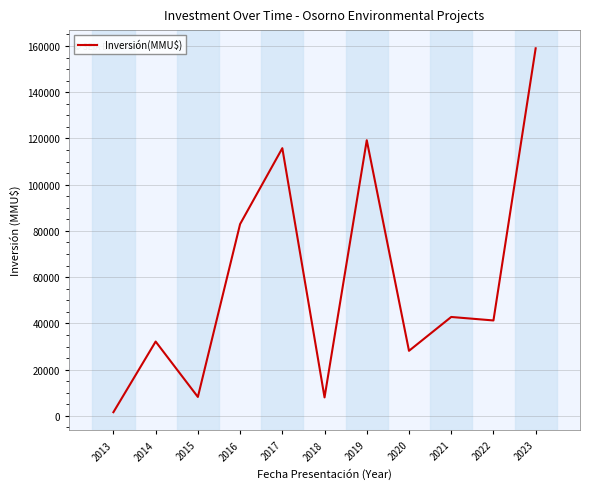

True or false: the data has more than 0 interior local peaks.

True